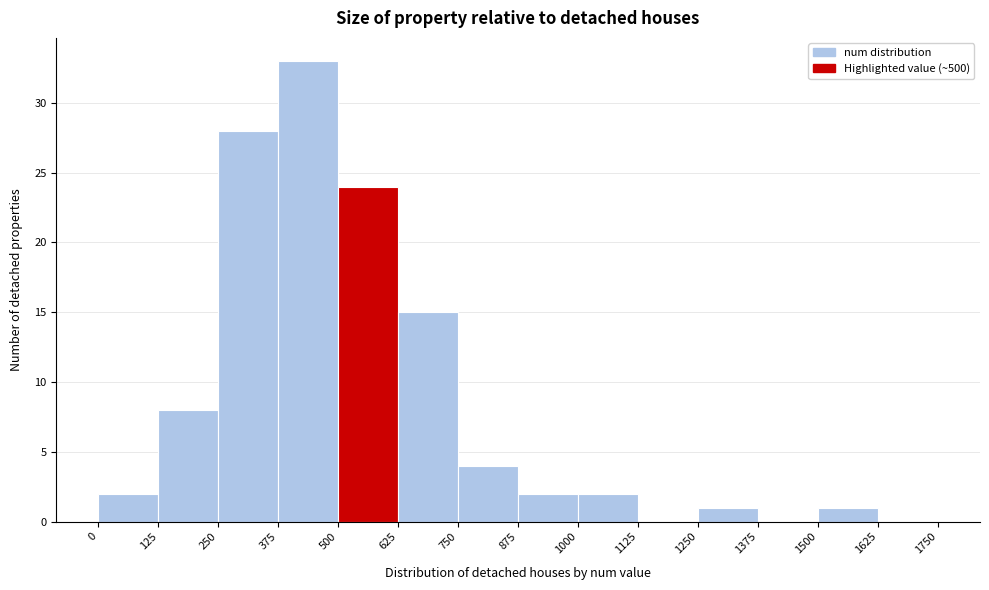

How tall is the bar that spans 125 to 250 on the x-axis? The values are not printed on the chart, so give them approximately, as read against the axis.

8